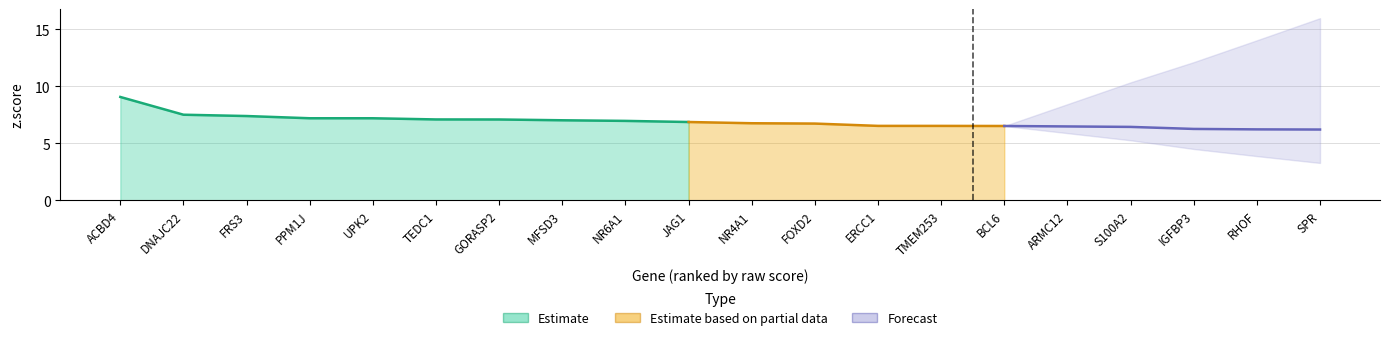

True or false: q.value and z.score cross at least once.

False